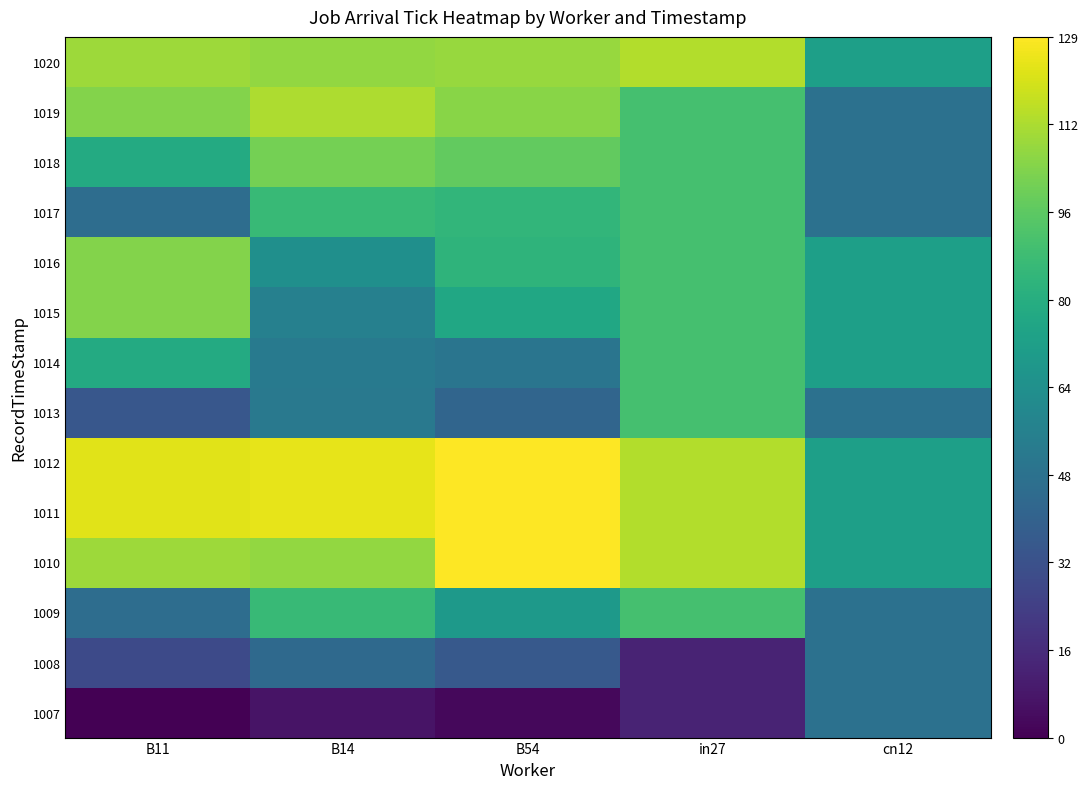

Reading right to left, transcribe all the data shown in this chart.

1007: cn12=48	in27=13	B54=3	B14=7	B11=0
1008: cn12=48	in27=13	B54=36	B14=44	B11=29
1009: cn12=48	in27=91	B54=70	B14=87	B11=46
1010: cn12=73	in27=114	B54=129	B14=108	B11=110
1011: cn12=73	in27=114	B54=129	B14=124	B11=123
1012: cn12=73	in27=114	B54=129	B14=124	B11=123
1013: cn12=48	in27=91	B54=42	B14=52	B11=35
1014: cn12=73	in27=91	B54=50	B14=53	B11=79
1015: cn12=73	in27=91	B54=77	B14=56	B11=105
1016: cn12=73	in27=91	B54=84	B14=64	B11=105
1017: cn12=48	in27=91	B54=85	B14=87	B11=46
1018: cn12=48	in27=91	B54=98	B14=102	B11=79
1019: cn12=48	in27=91	B54=106	B14=113	B11=105
1020: cn12=73	in27=114	B54=109	B14=108	B11=110